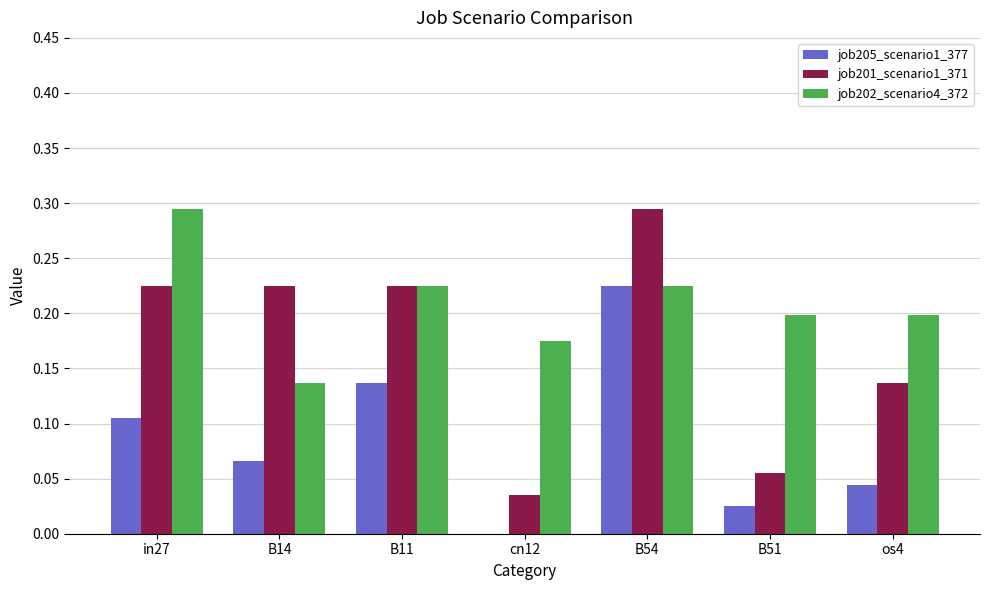

True or false: job202_scenario4_372 has a value of 0.1 at in27.

False